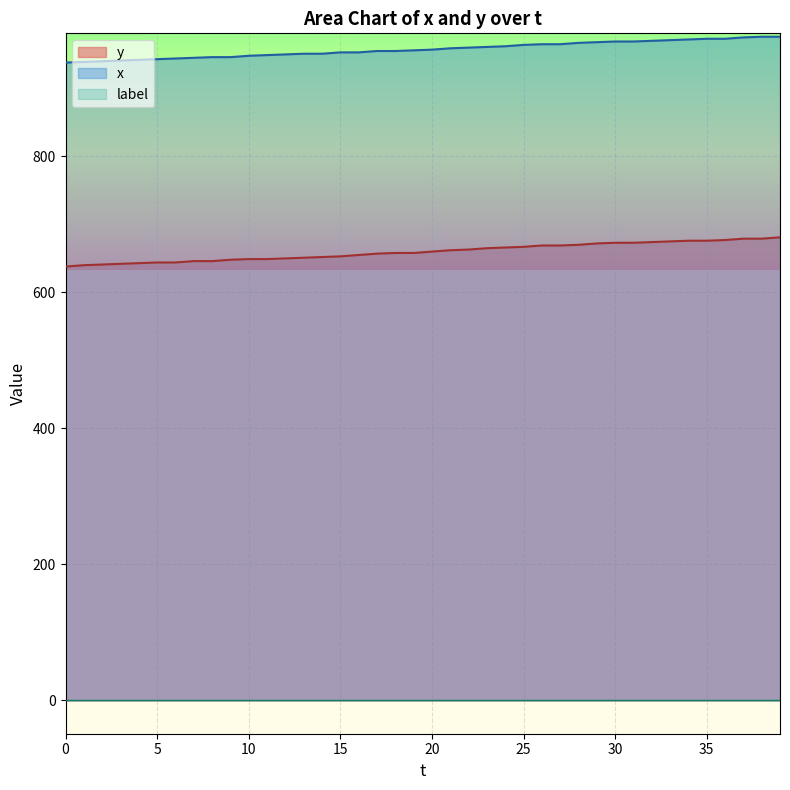

What is the difference between the second highest and second lowest values in the y series?

39